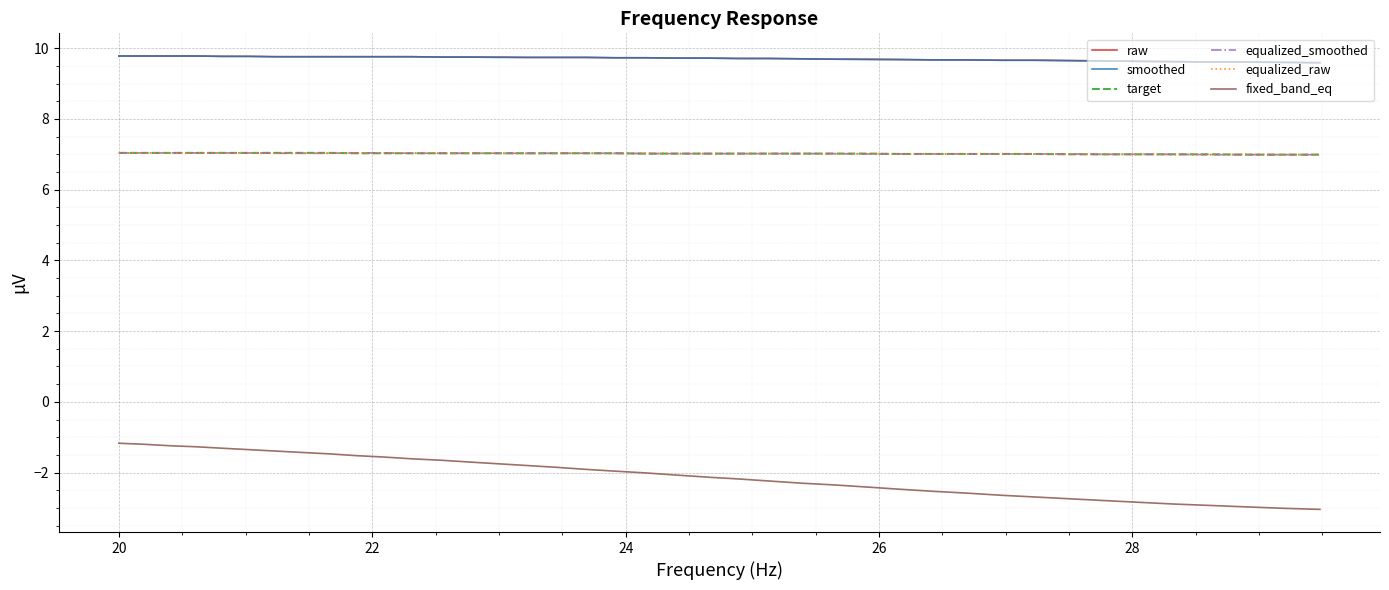

True or false: target and smoothed intersect in this chart.

False